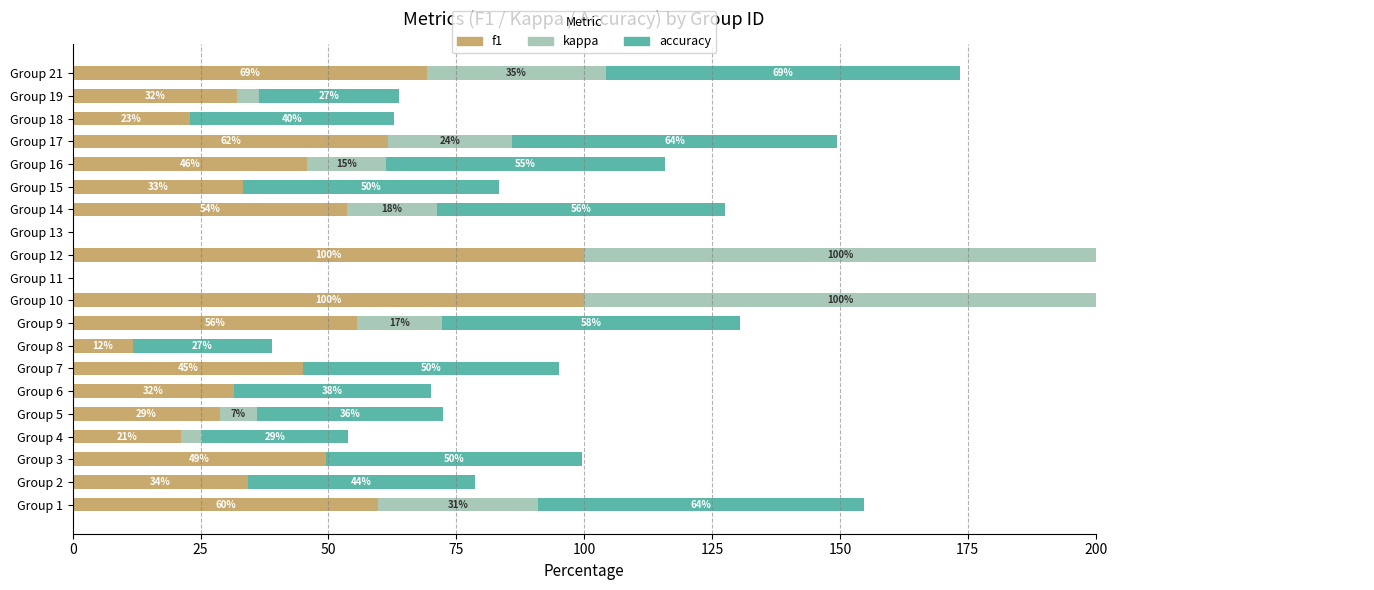

What is the difference between the maximum and minimum values in the f1 series?

100.0